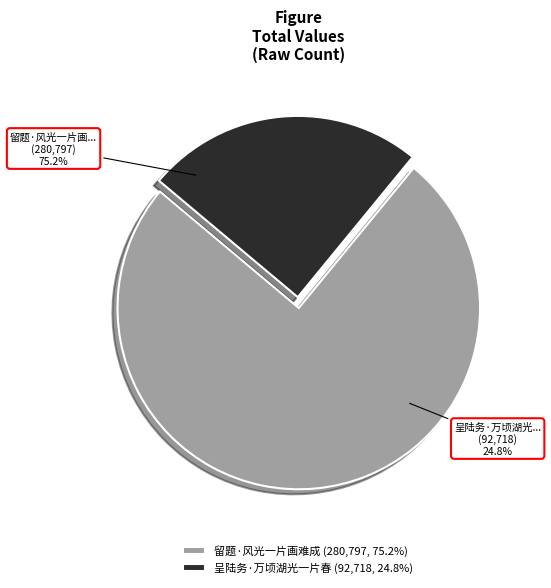

Rank the categories by value from highest to lowest.

留题·风光一片画难成, 呈陆务·万顷湖光一片春